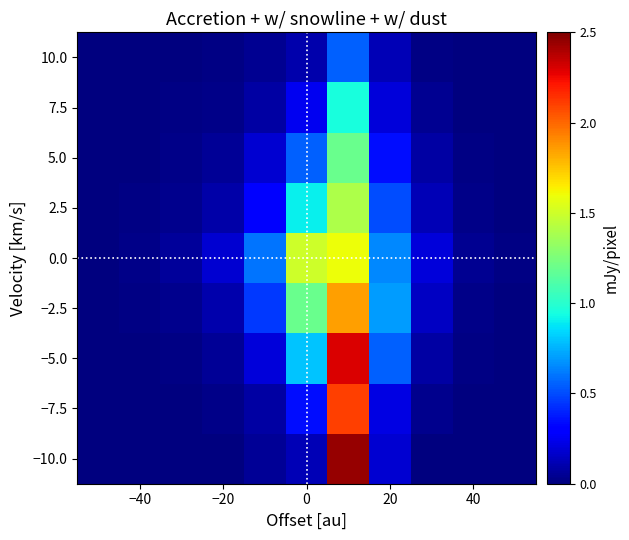

Reading right to left, transcribe all the data shown in this chart.

−10.0: 0.0	0.0	0.0	0.2	2.5	0.1	0.1	0.0	0.0	0.0	0.0
−7.5: 0.0	0.0	0.0	0.2	2.1	0.3	0.1	0.0	0.0	0.0	0.0
−5.0: 0.0	0.0	0.1	0.6	2.3	0.8	0.2	0.1	0.0	0.0	0.0
−2.5: 0.0	0.0	0.1	0.7	1.9	1.2	0.5	0.1	0.0	0.0	0.0
0.0: 0.0	0.0	0.2	0.7	1.6	1.5	0.6	0.2	0.1	0.0	0.0
2.5: 0.0	0.0	0.1	0.5	1.4	0.9	0.3	0.1	0.0	0.0	0.0
5.0: 0.0	0.0	0.1	0.3	1.2	0.6	0.2	0.1	0.0	0.0	0.0
7.5: 0.0	0.0	0.0	0.2	0.9	0.2	0.1	0.0	0.0	0.0	0.0
10.0: 0.0	0.0	0.0	0.1	0.6	0.1	0.0	0.0	0.0	0.0	0.0